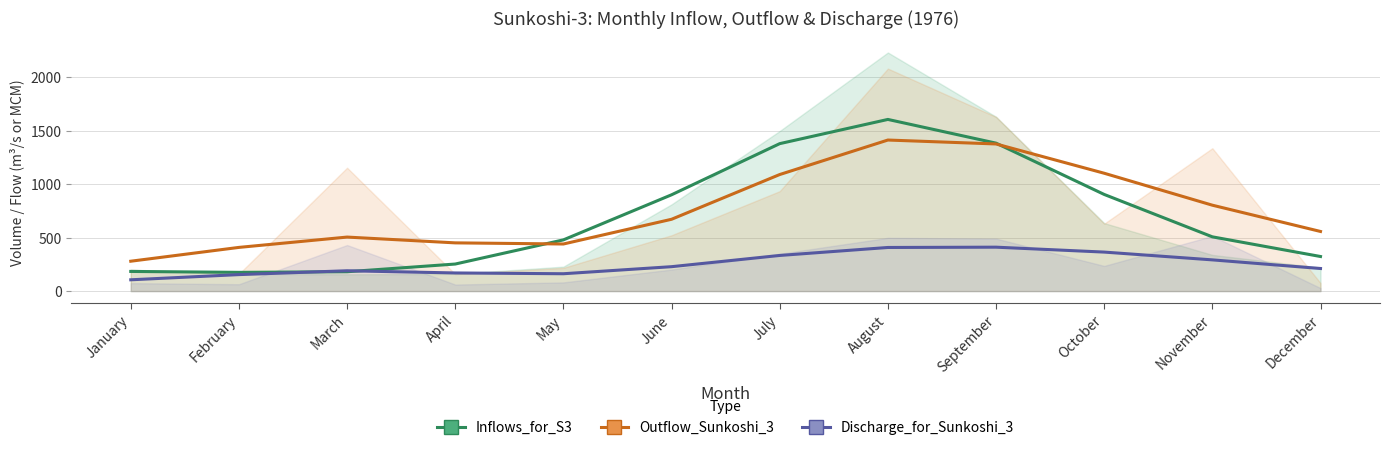

Which has a higher value, July or April?

July